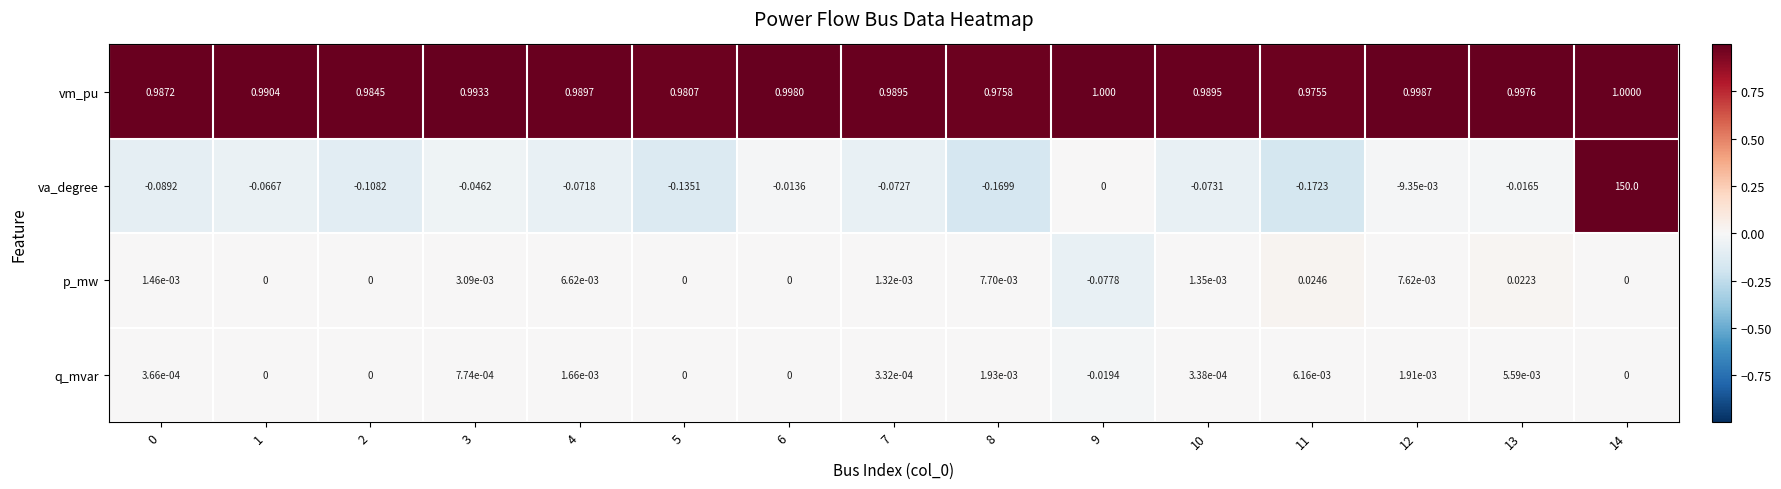

Which series has the largest total across all categories?

va_degree